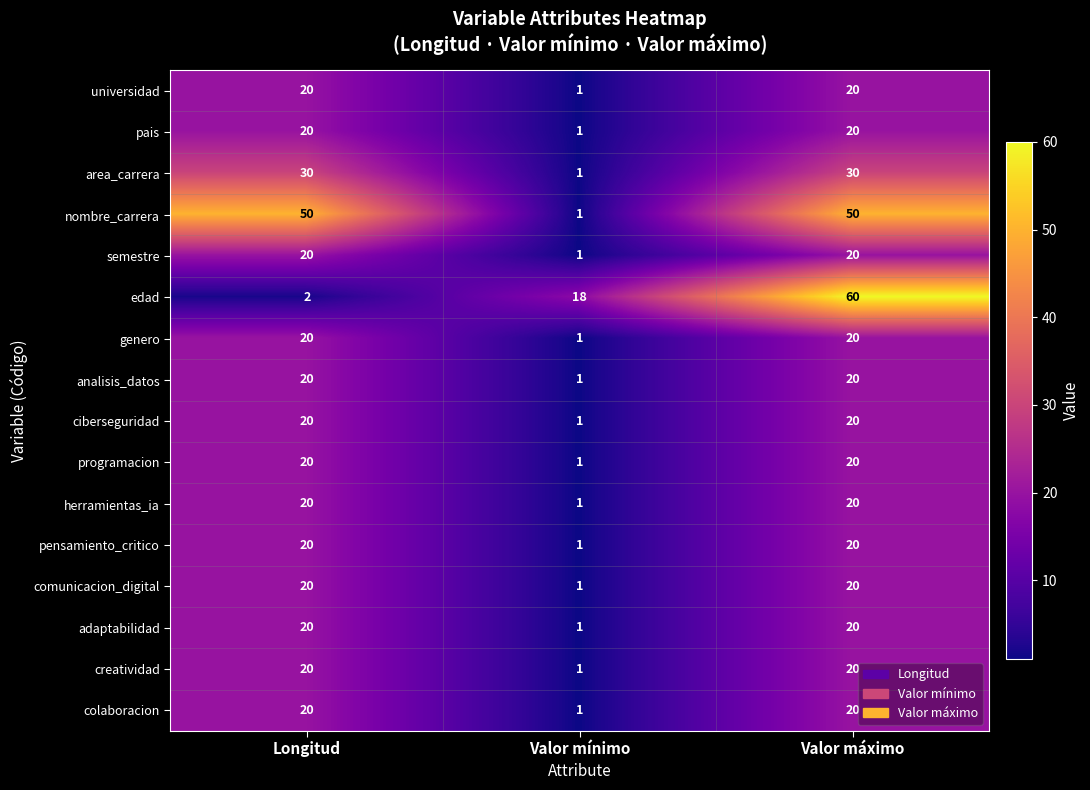

Is the value of colaboracion at Valor mínimo greater than the value of herramientas_ia at Longitud?

No